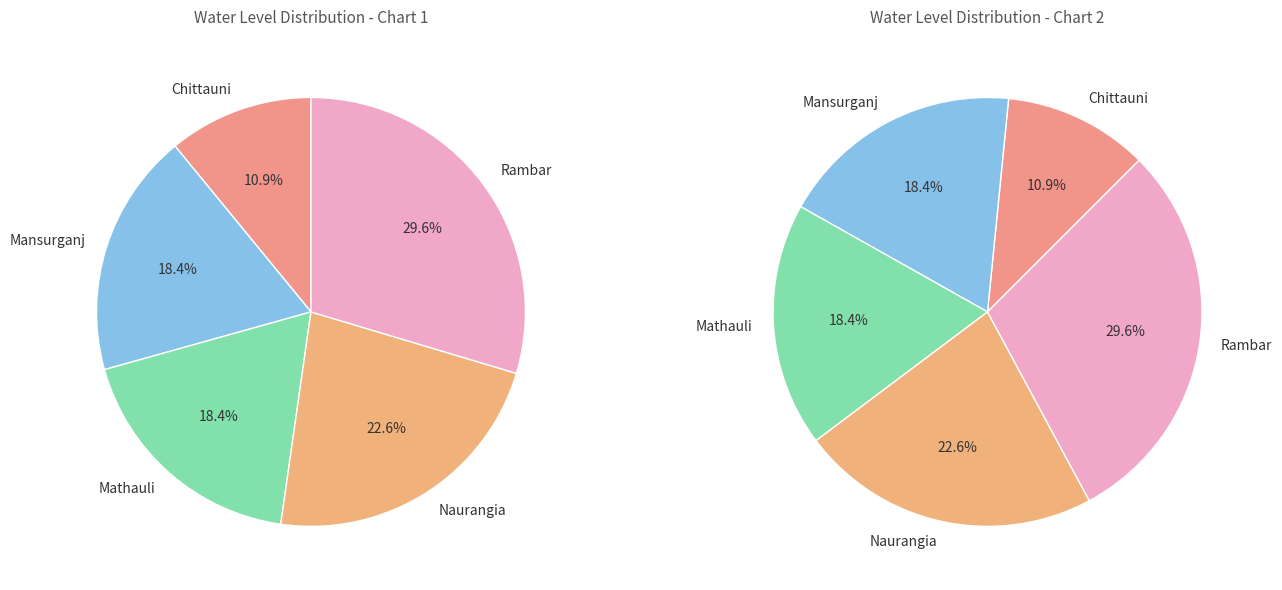

Which slice is the smallest?

Chittauni